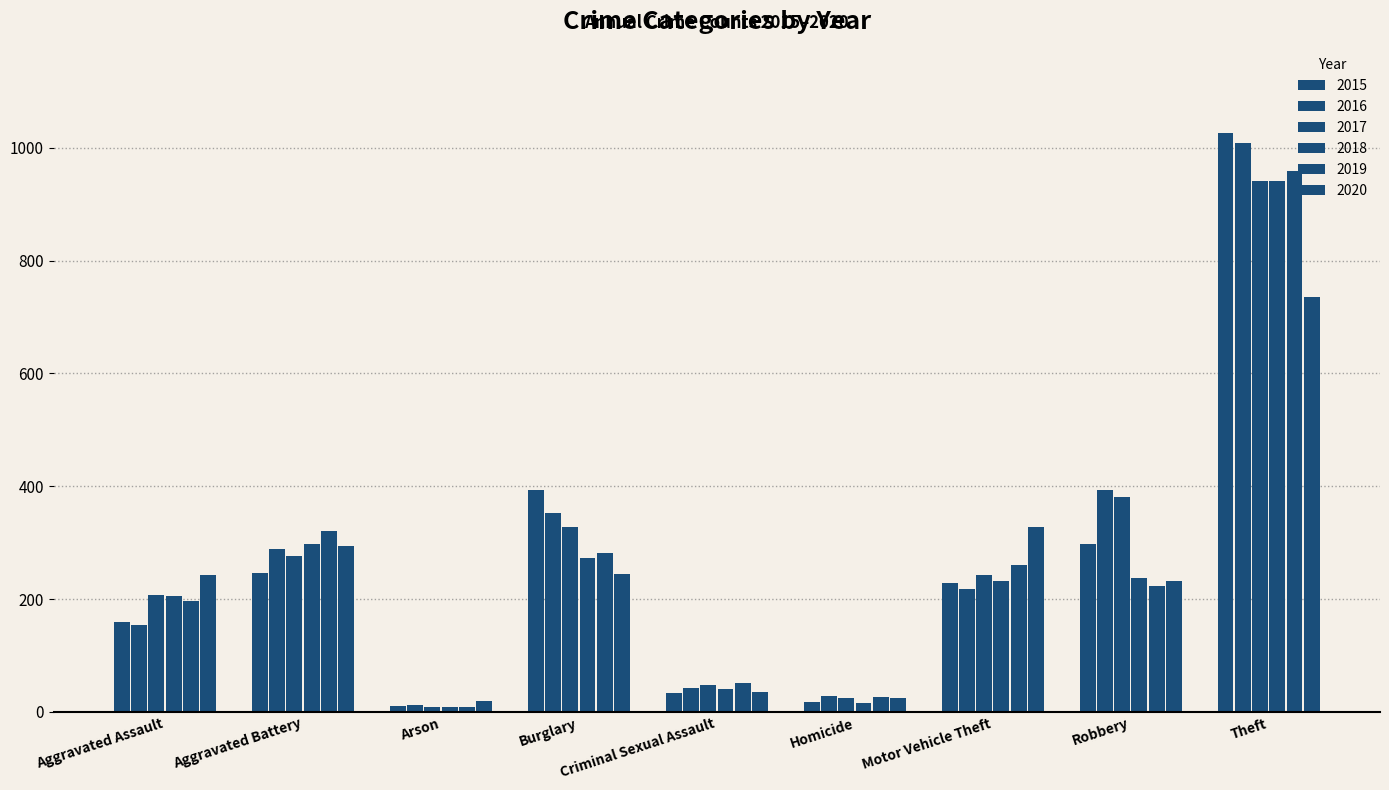

Are the bars grouped side by side (vs. stacked)?

Yes